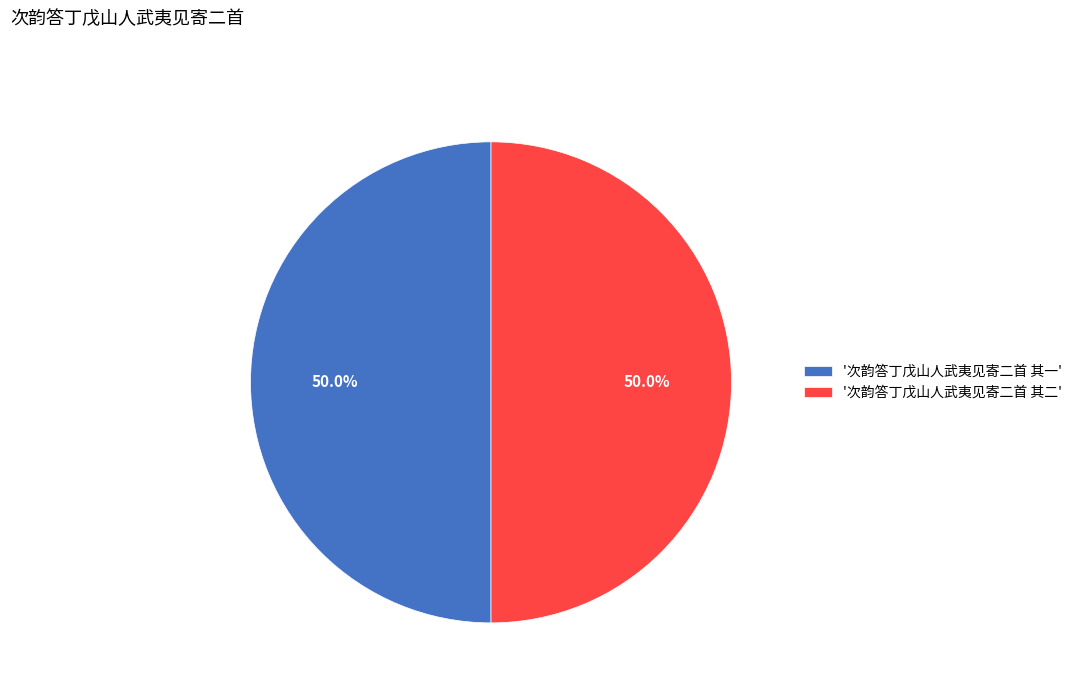

What is the total percentage of '次韵答丁戊山人武夷见寄二首 其二' and '次韵答丁戊山人武夷见寄二首 其一'?

100.0%